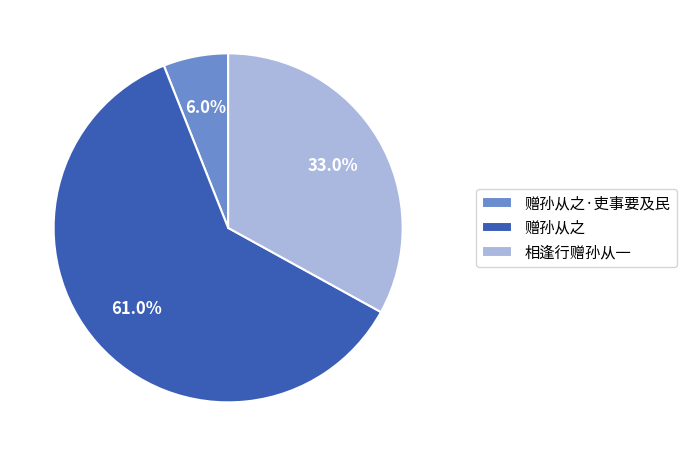

Does any single category account for the majority?

Yes